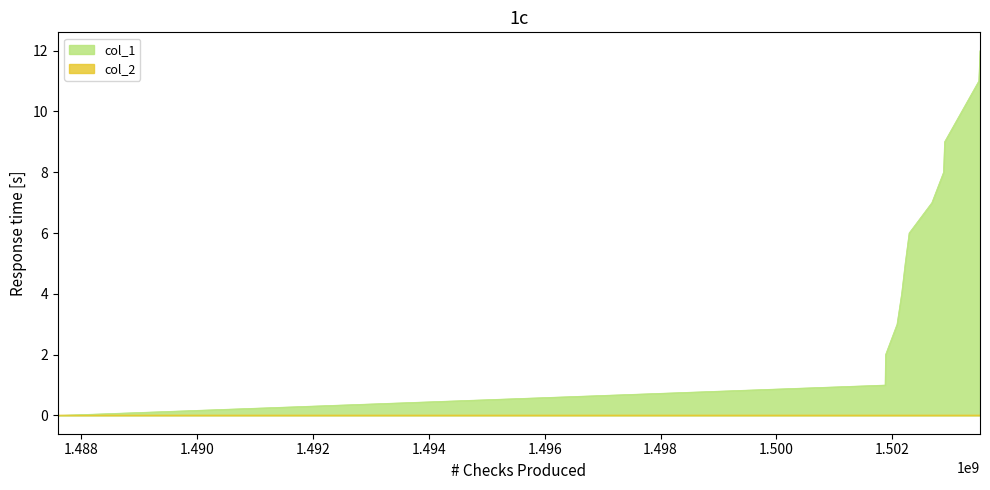

Which series has the widest spread of values?

col_1